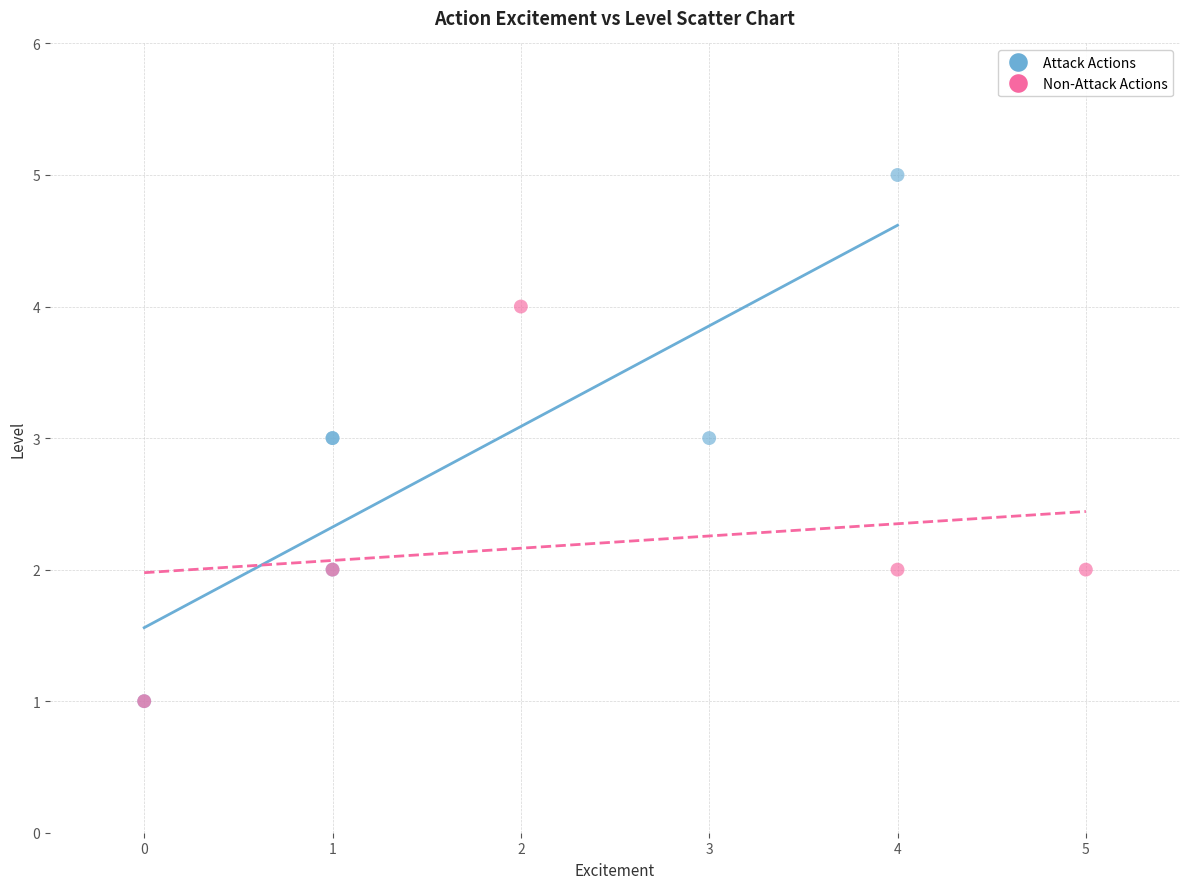

Which series has the largest Y range (max minus min)?

Attack Actions